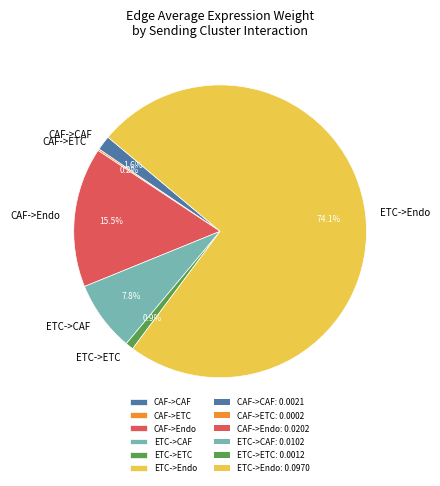

To the nearest percent, what is the combined percentage of ETC->ETC and ETC->Endo?

75%